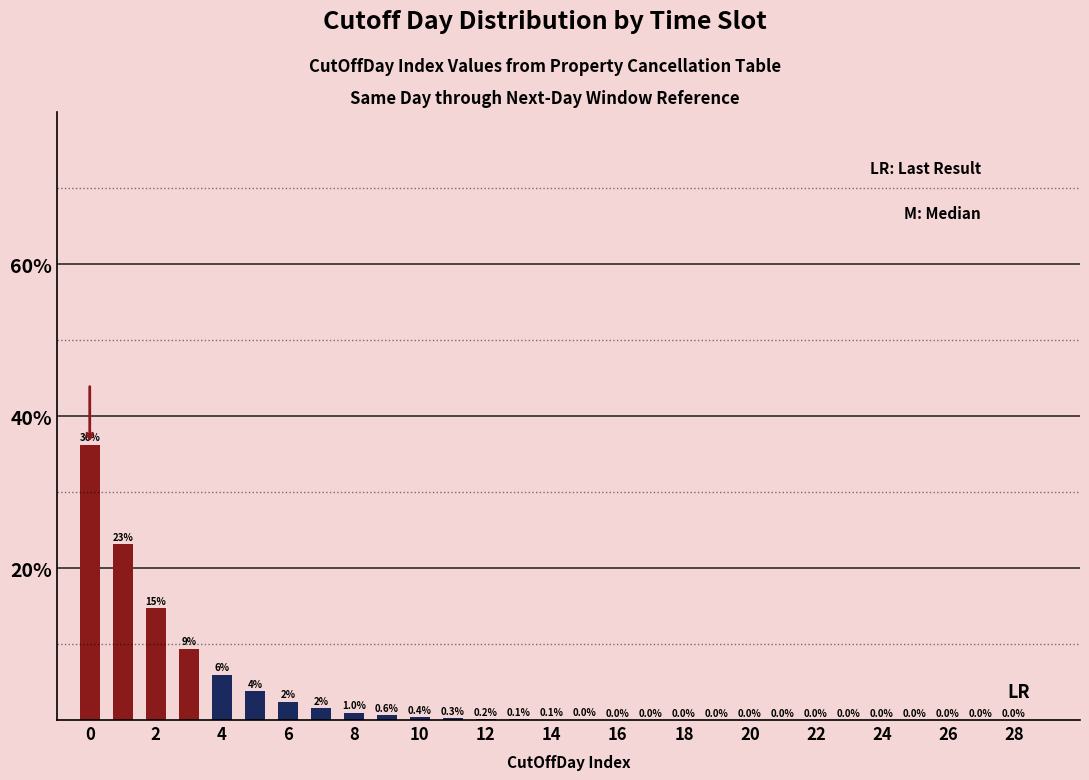

What is the greatest value displayed?

36.2